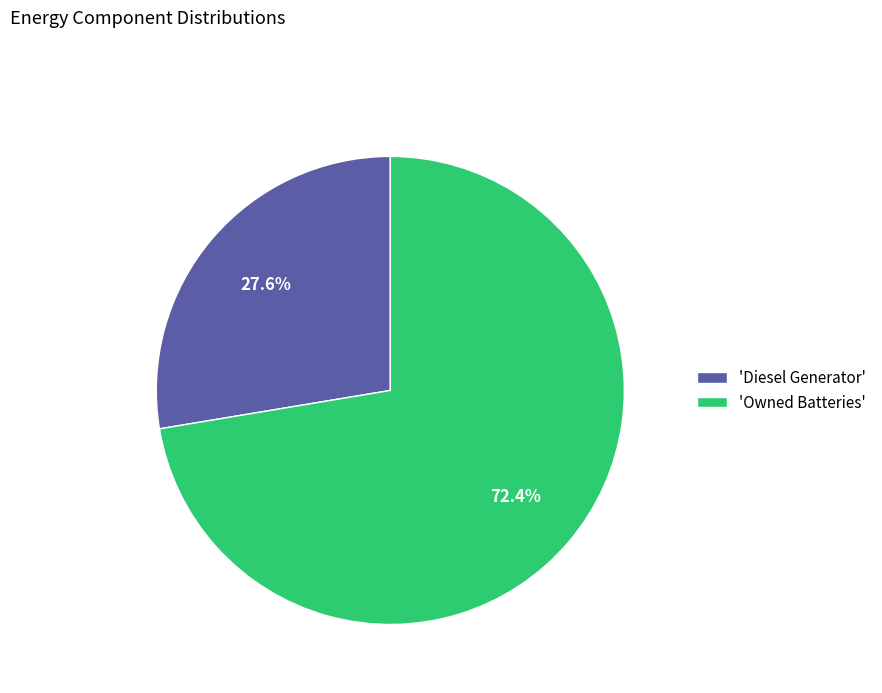

Count the number of slices in the pie.

2